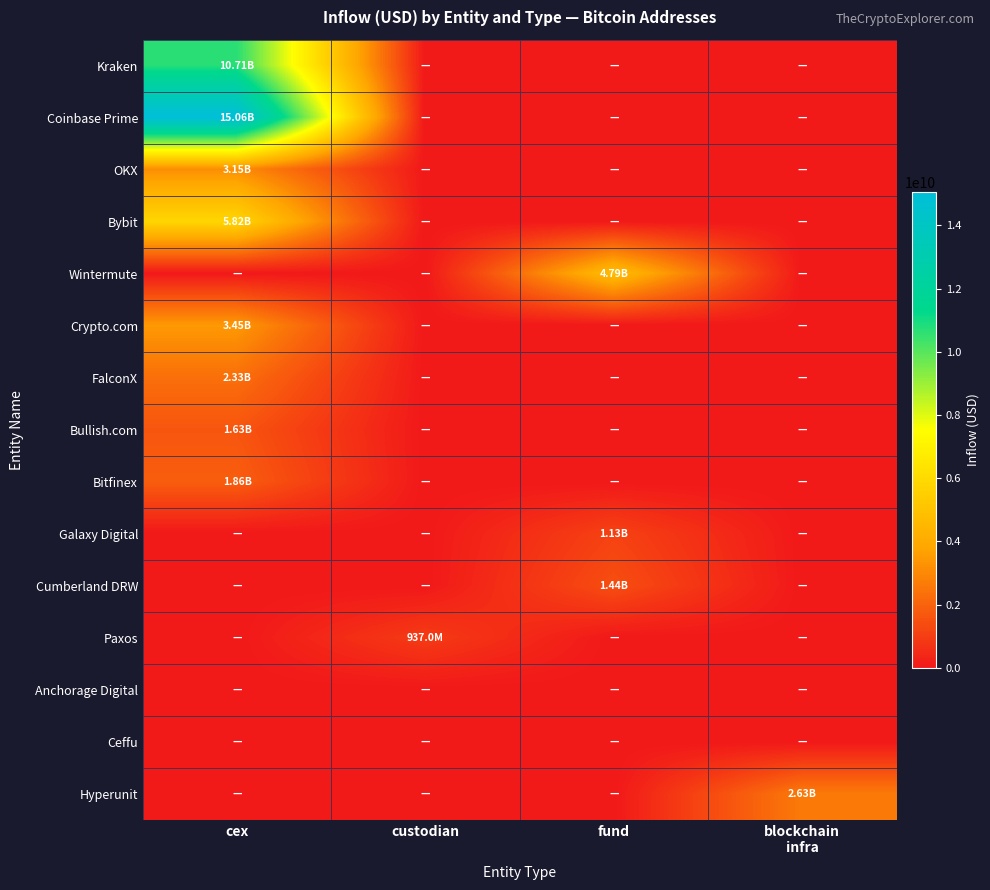

At custodian, list the series in order from largest to smallest.

Paxos, Kraken, Coinbase Prime, OKX, Bybit, Wintermute, Crypto.com, FalconX, Bullish.com, Bitfinex, Galaxy Digital, Cumberland DRW, Anchorage Digital, Ceffu, Hyperunit